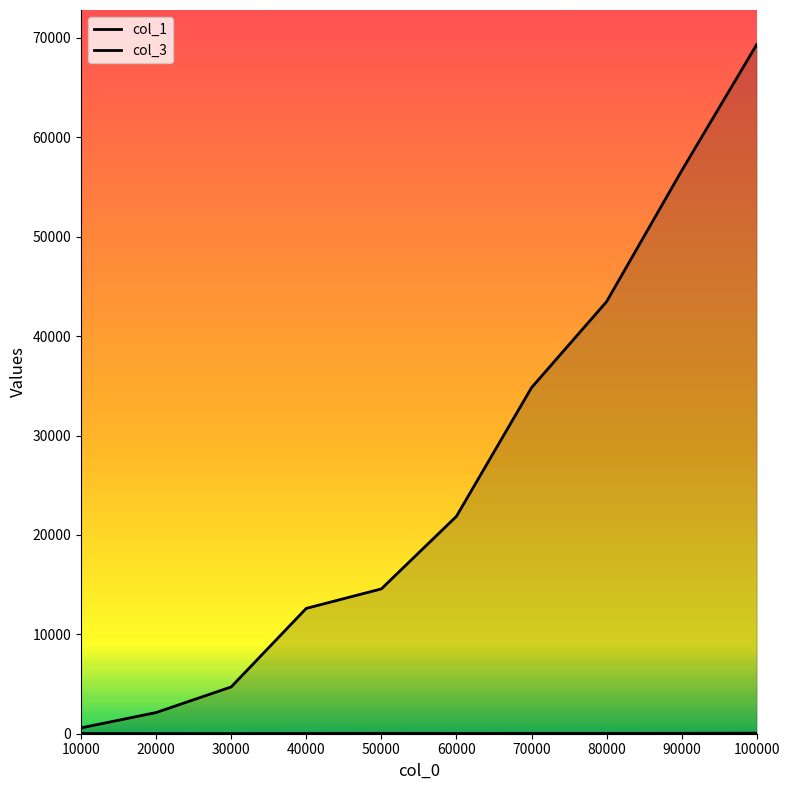

Does the chart have visible grid lines?

No